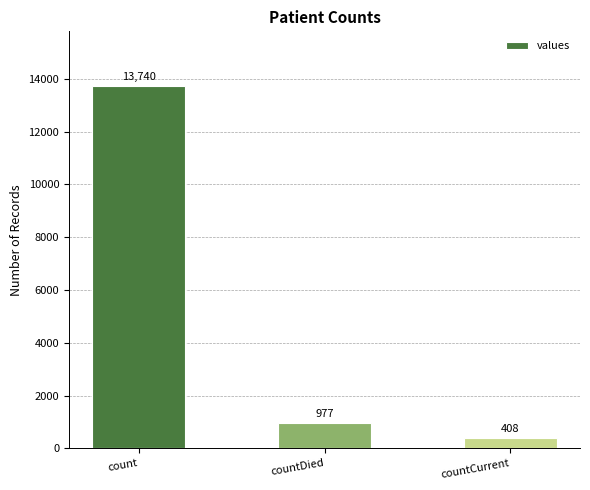

The value at countDied is 977. True or false?

True